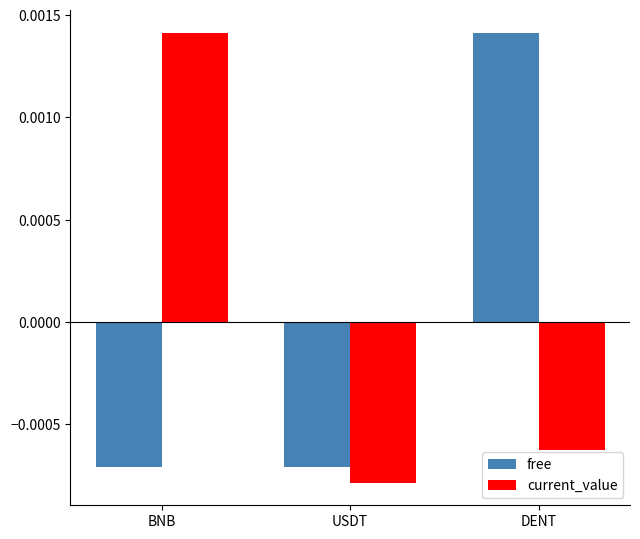

How many bars are there in each group?

2